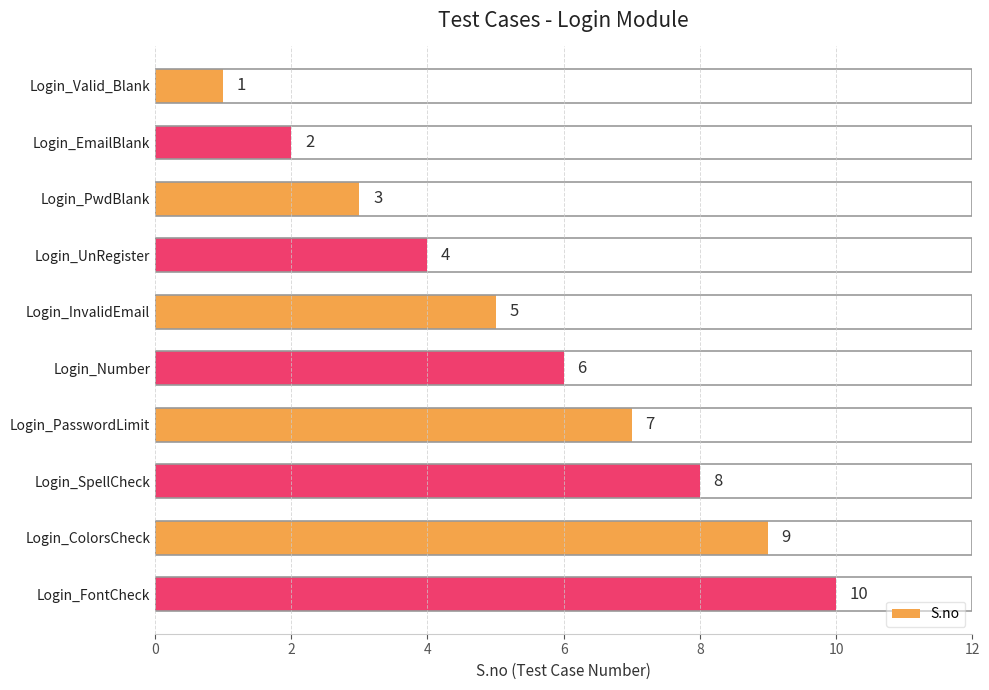

What is the average value?

6